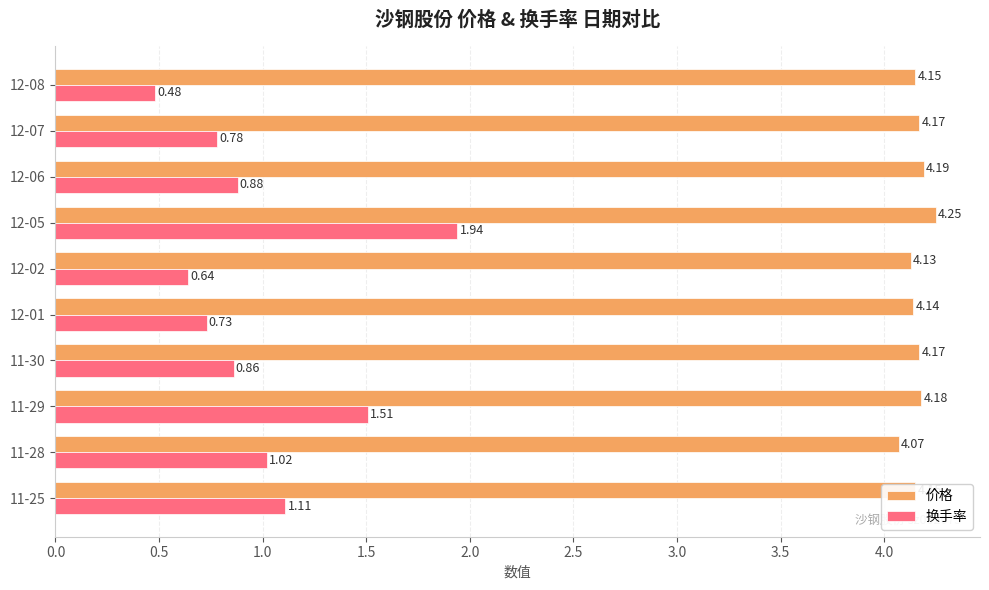

What is the sum of the 价格 values at 11-30 and 12-01?

8.3